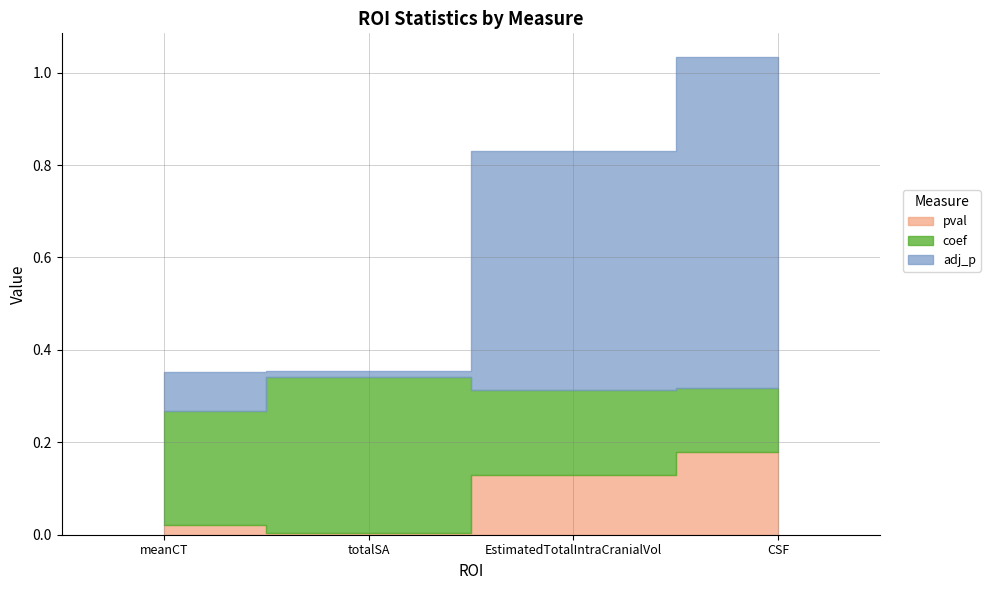

Does the chart display data point markers on the line(s)?

No